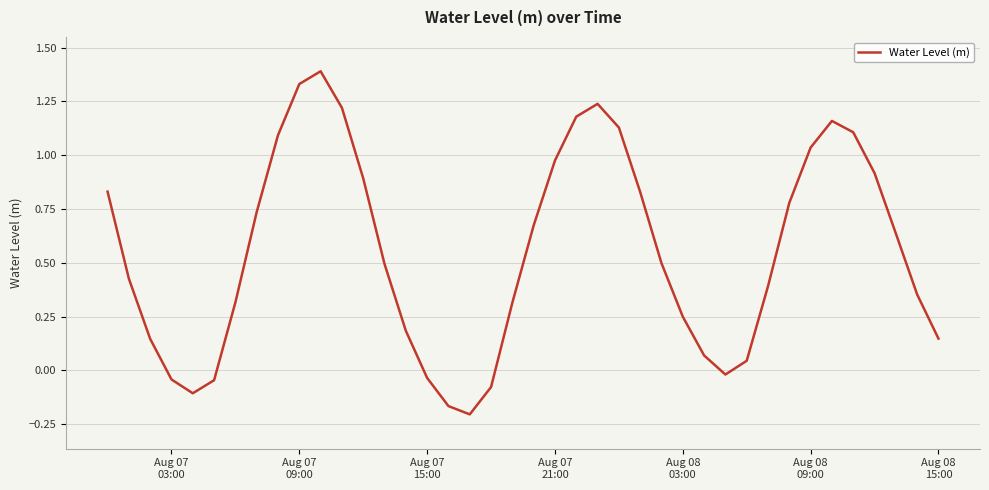

What is the difference between the maximum and minimum values?

1.6